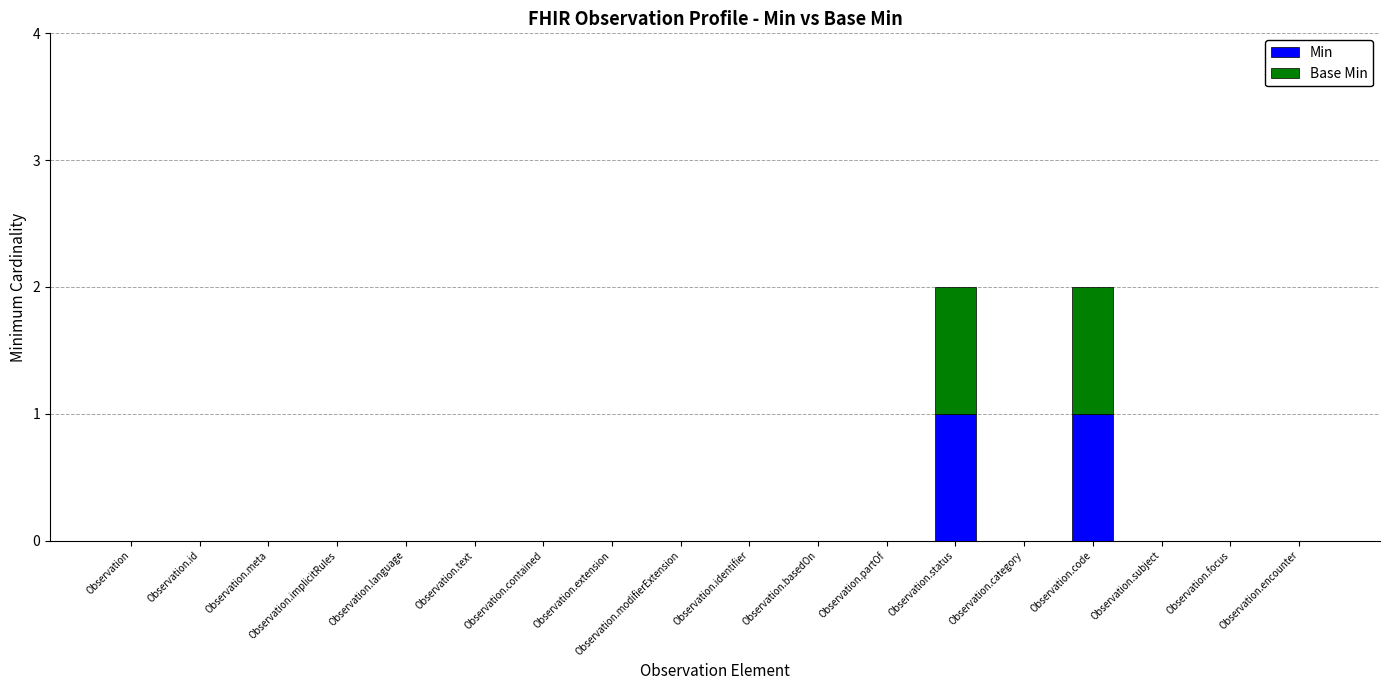

The value of Min at Observation.category is 1. True or false?

False